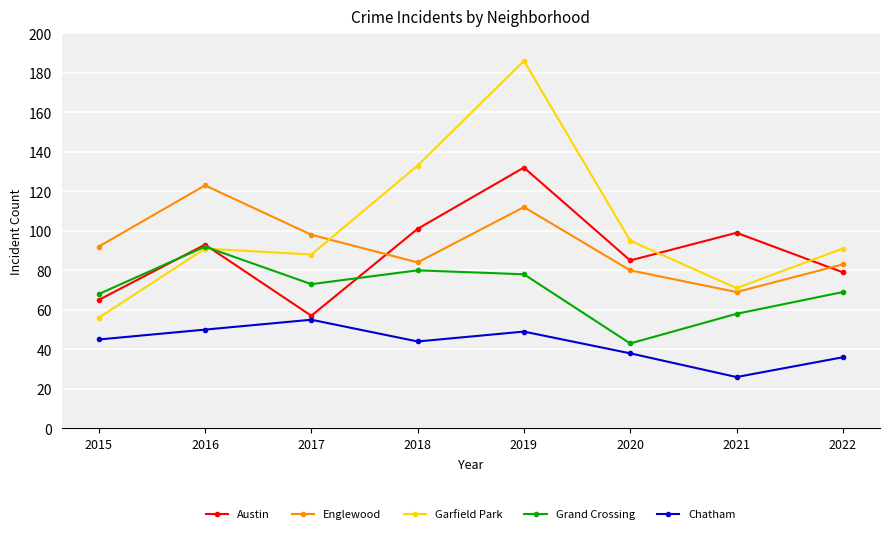

What is the total value across all series at 2022?

358